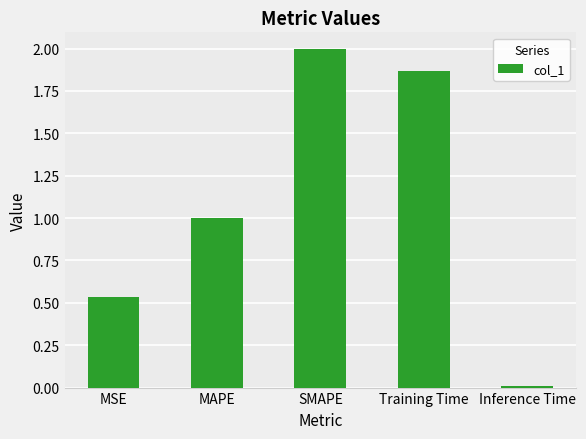

What is the label of the 4th bar from the left?

Training Time